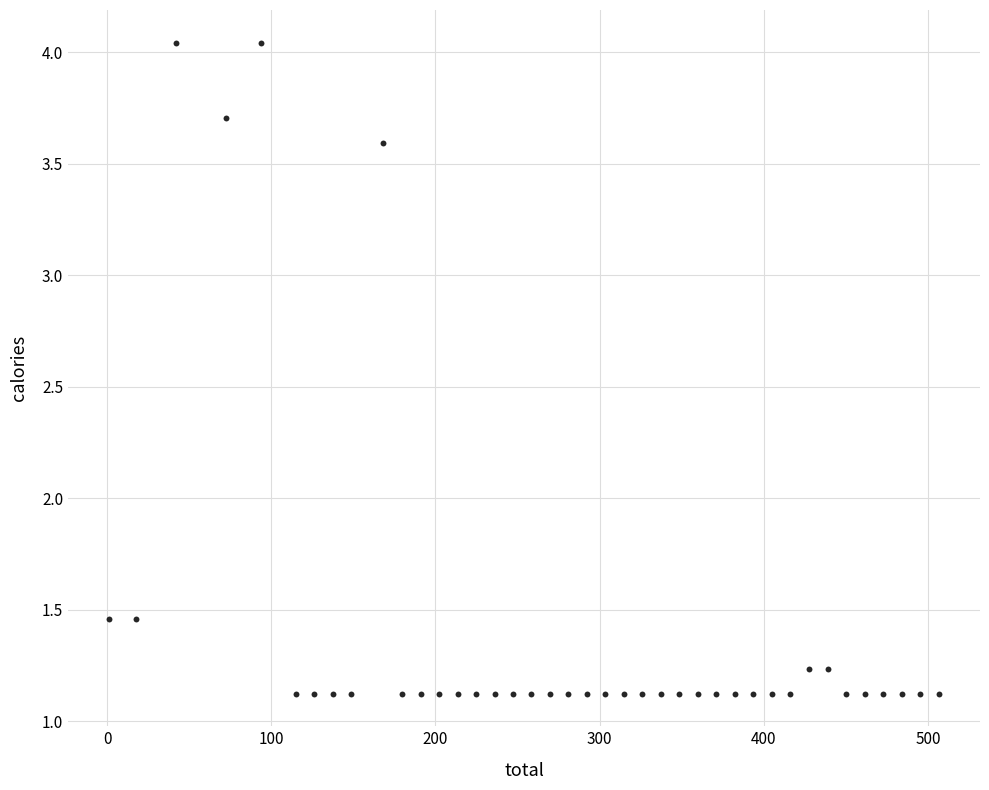

What is the range of Y values (max minus min)?

2.9